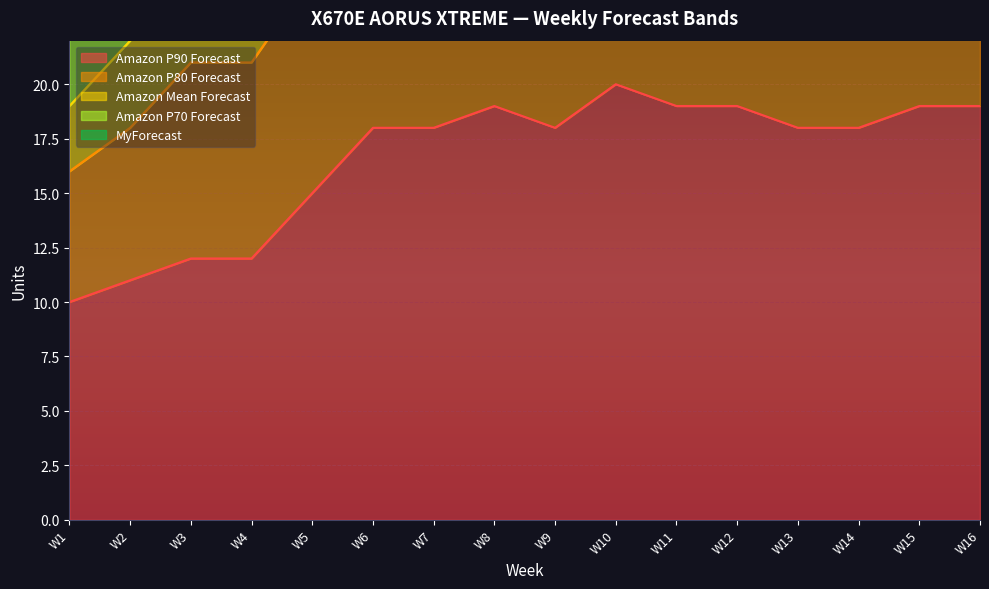

True or false: Amazon P80 Forecast and Amazon Mean Forecast cross at least once.

False